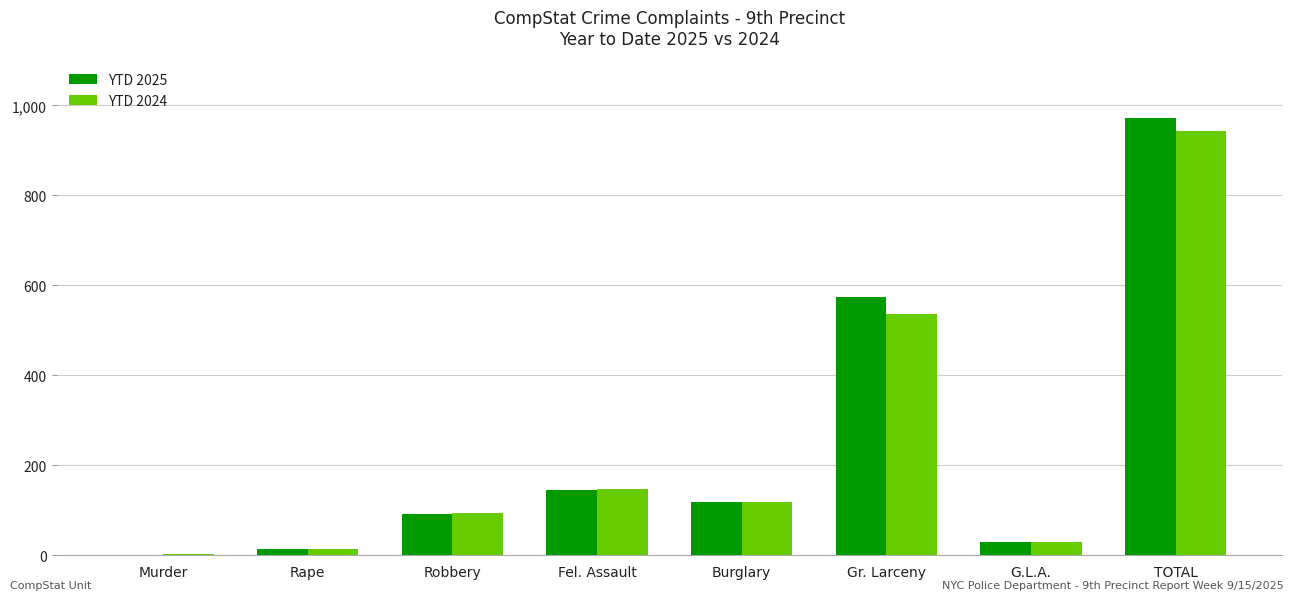

What is the maximum value shown in the chart?

972